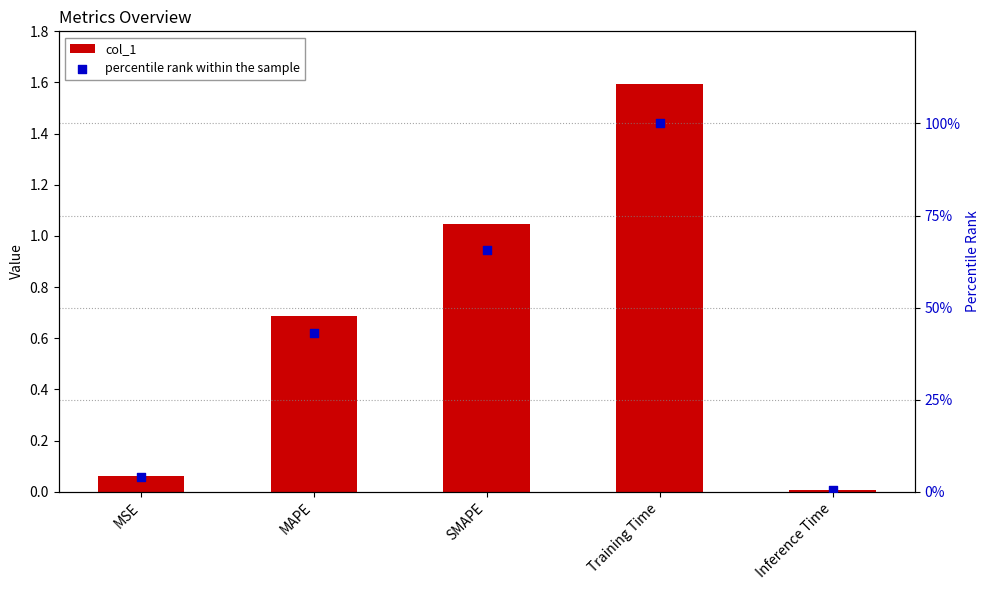

Is the value of col_1 at Training Time greater than the value of percentile rank within the sample at Inference Time?

Yes